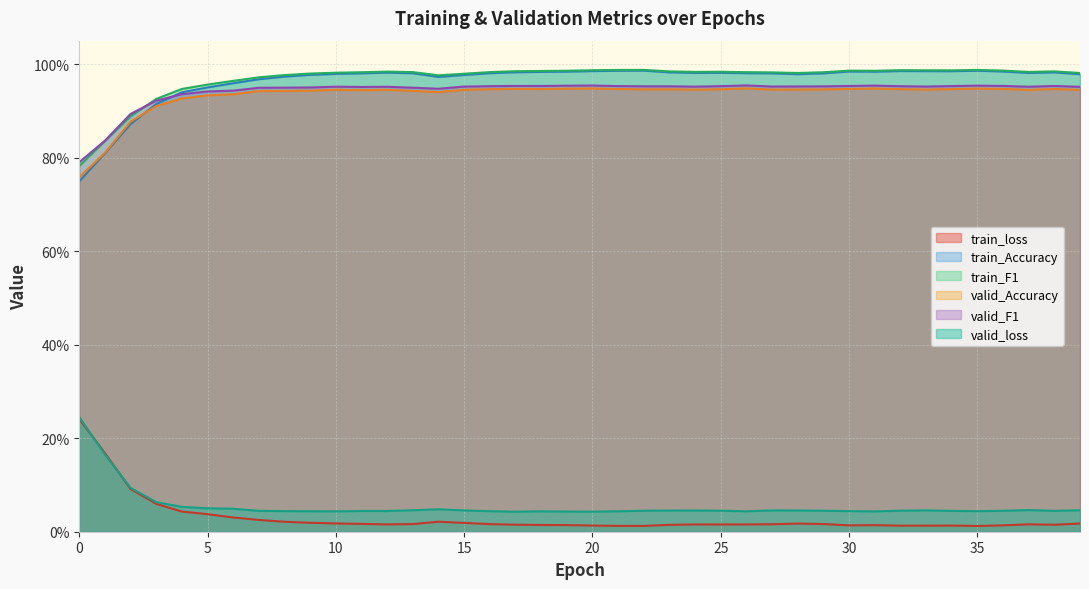

True or false: valid_loss and train_Accuracy intersect in this chart.

False